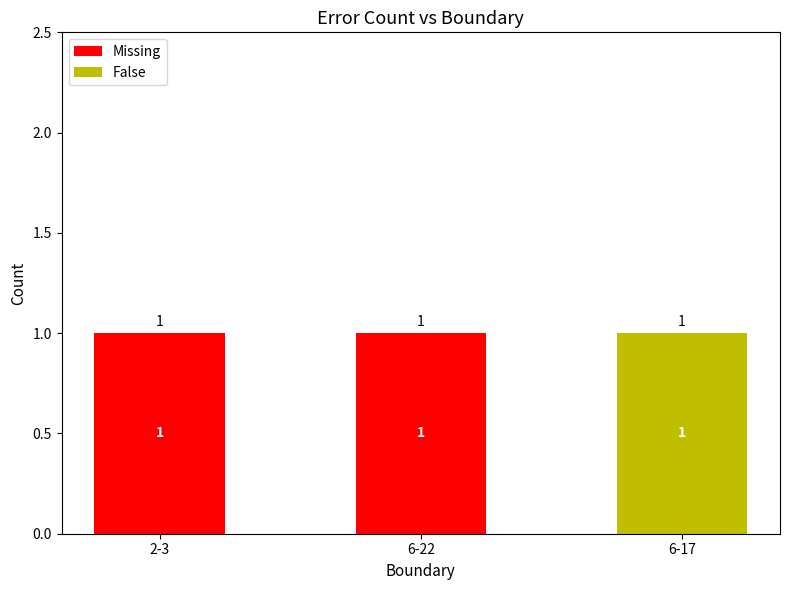

Does the chart contain stacked bars?

Yes